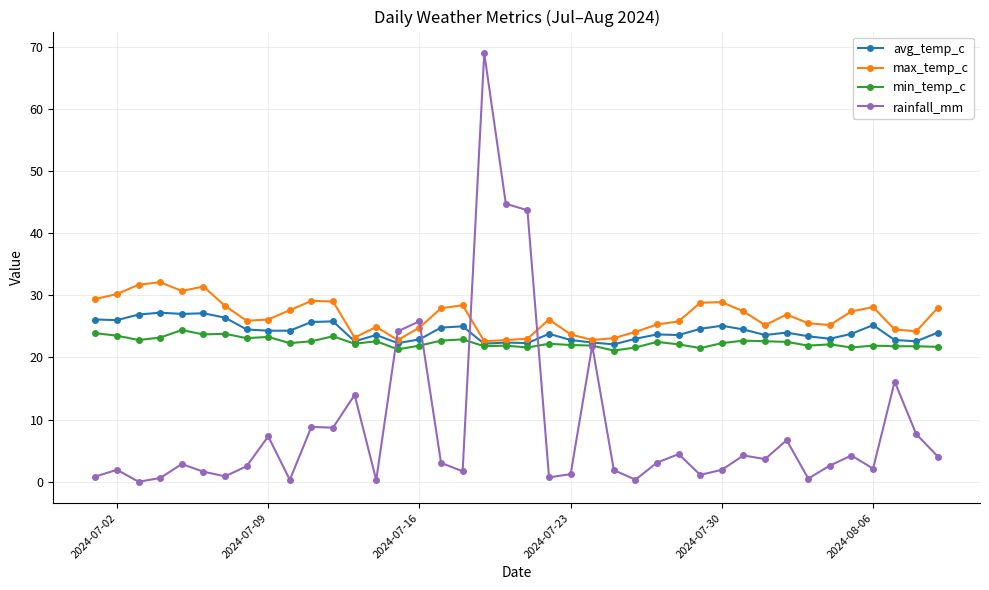

What is the value of the max_temp_c point at the 2nd from the left?

30.2